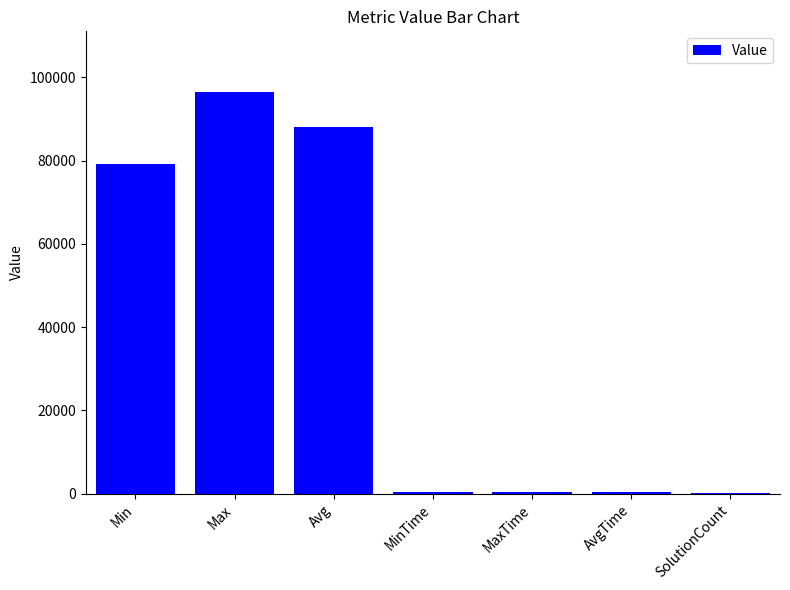

Which category has the highest value across all series?

Max